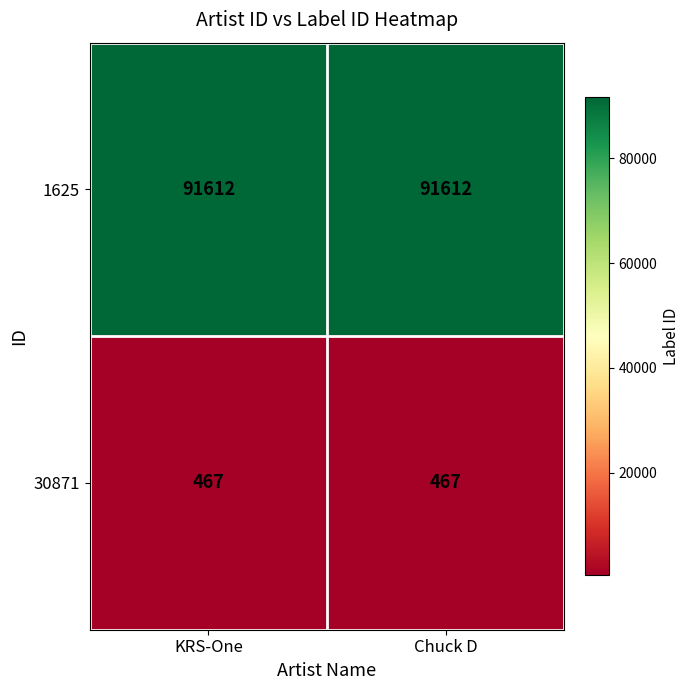

List the series in order of their overall mean, lowest first.

30871, 1625